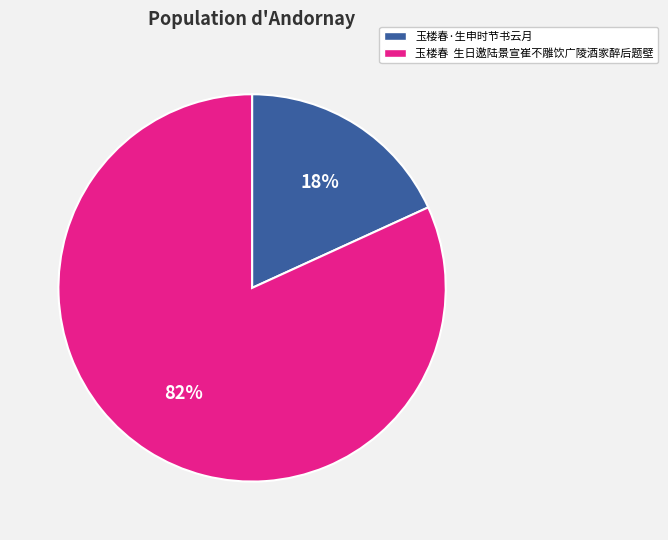

Which slice is the largest?

玉楼春 生日邀陆景宣崔不雕饮广陵酒家醉后题壁